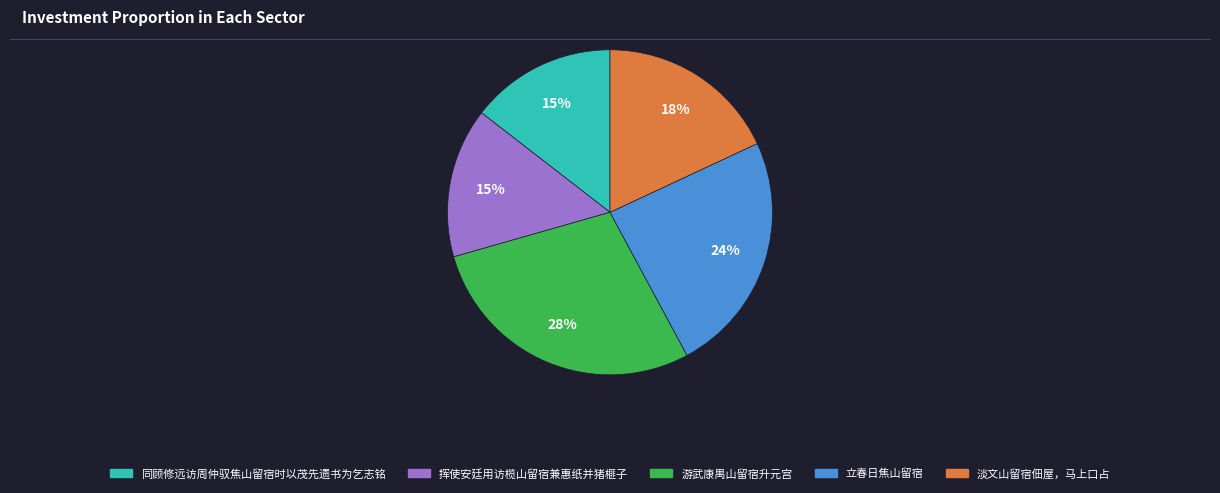

Approximately how many times larger is the value at 立春日焦山留宿 compared to 挥使安廷用访榄山留宿兼惠纸并猪榧子?

1.6